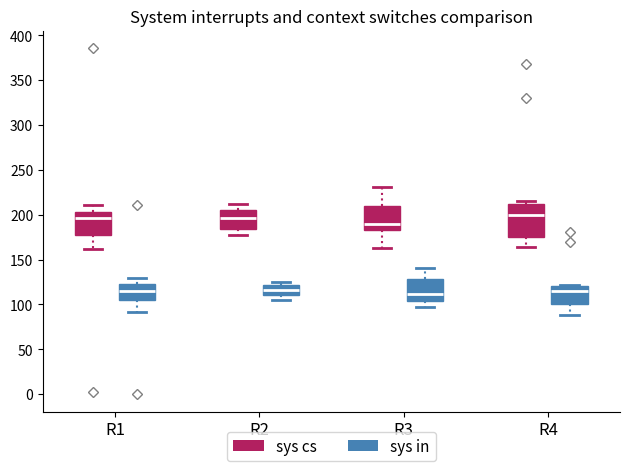

Reading left to right, read every box against the y-axis: the position of its median line, the range the box covers, and the ends of its whiskers. The values are not printed on the chart, so give them approximately, as read against the axis.

R1 (sys cs): median 195, box 180 to 205, whiskers 160 to 210
R1 (sys in): median 115, box 105 to 125, whiskers 90 to 130
R2 (sys cs): median 195, box 185 to 205, whiskers 175 to 210
R2 (sys in): median 115, box 110 to 120, whiskers 105 to 125
R3 (sys cs): median 190, box 185 to 210, whiskers 165 to 230
R3 (sys in): median 110, box 105 to 130, whiskers 95 to 140
R4 (sys cs): median 200, box 175 to 210, whiskers 165 to 215
R4 (sys in): median 115, box 100 to 120, whiskers 90 to 120